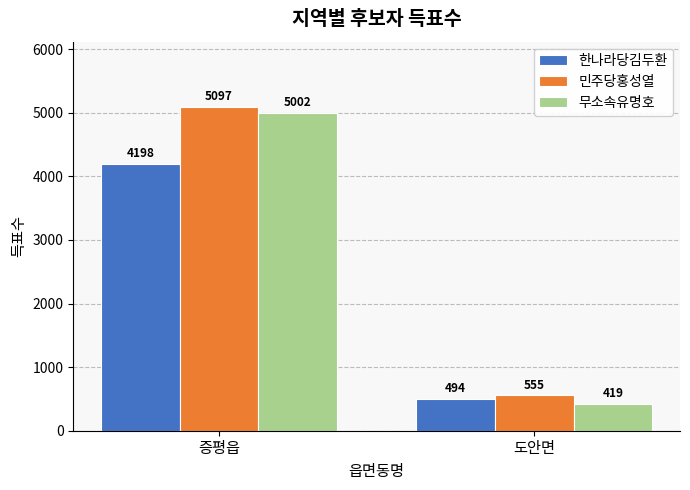

What is the highest value of the 무소속유명호 series?

5002